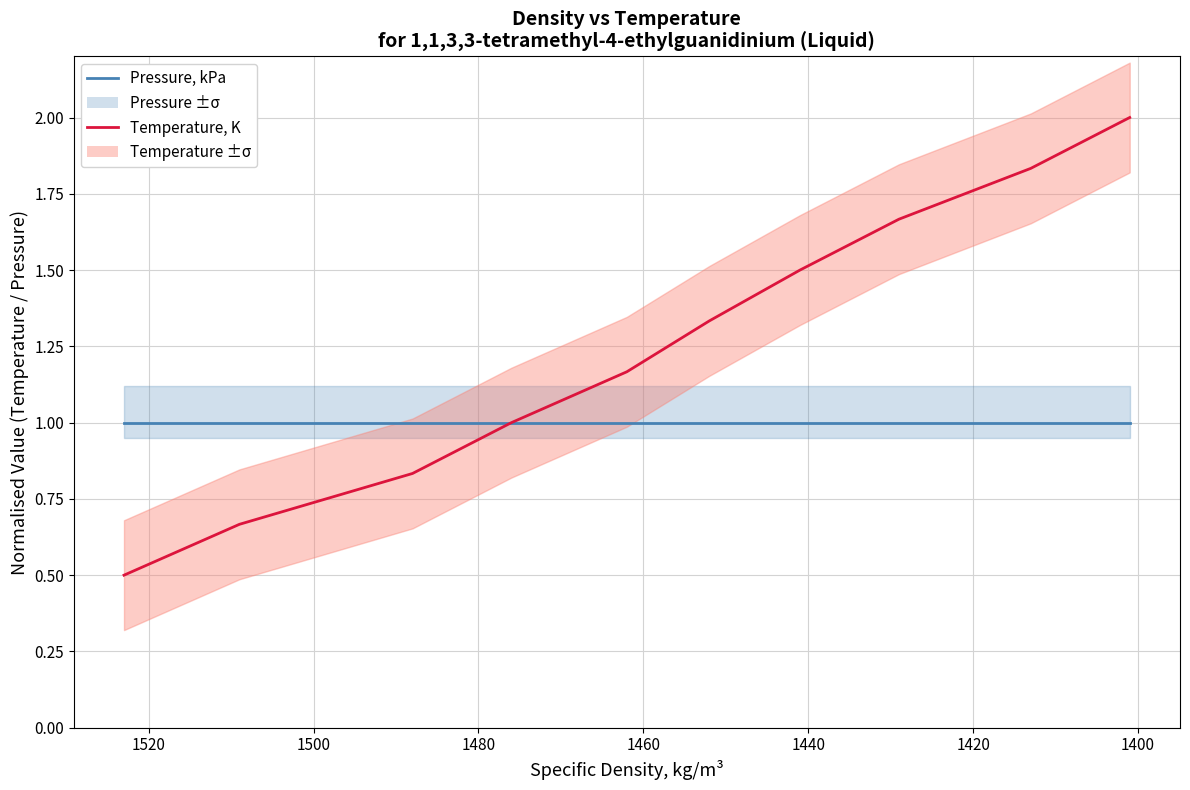

How many lines are shown in the chart?

2